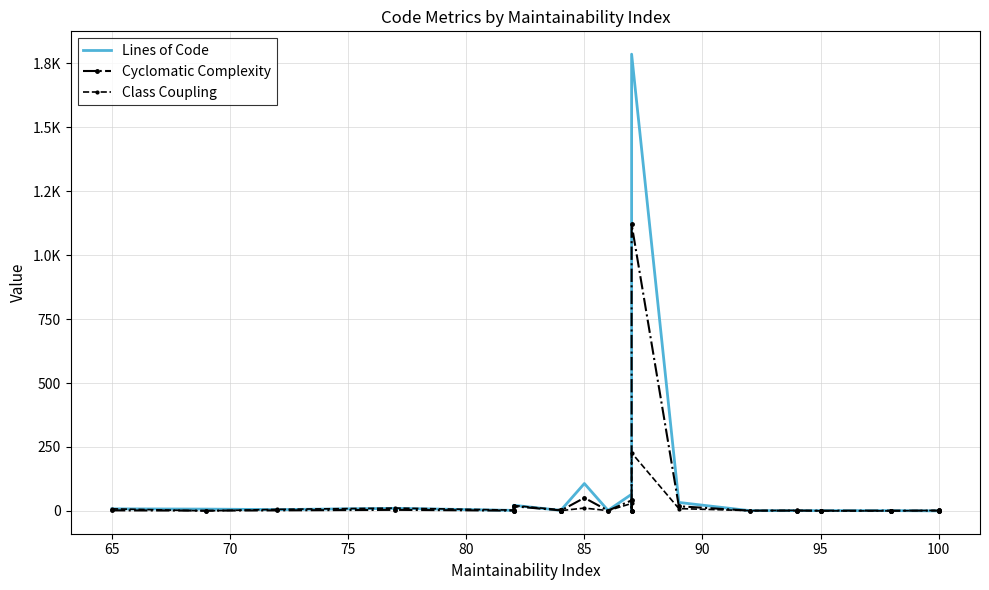

How many lines are shown in the chart?

3